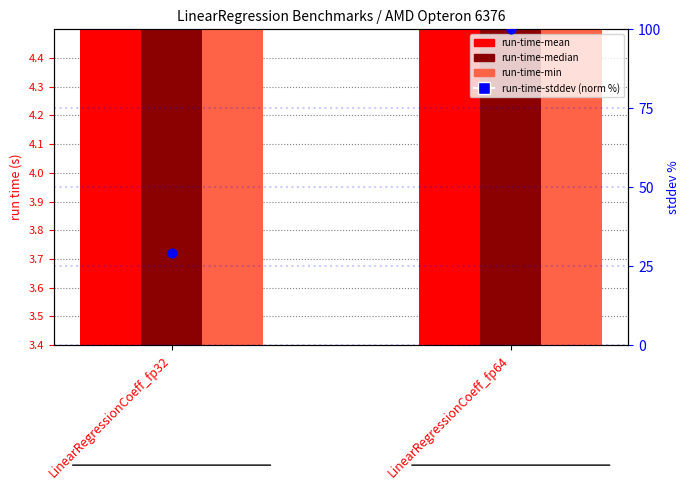

At how many categories does at least one series exceed 45?

1